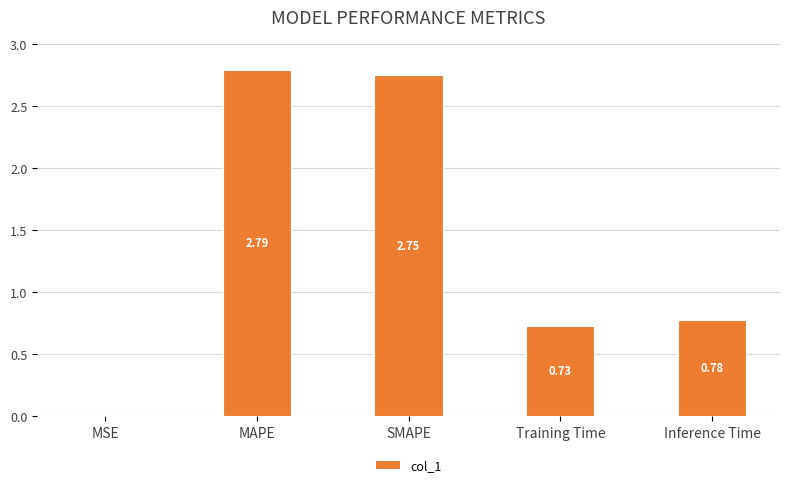

What is the difference between the values at Inference Time and Training Time?

0.1